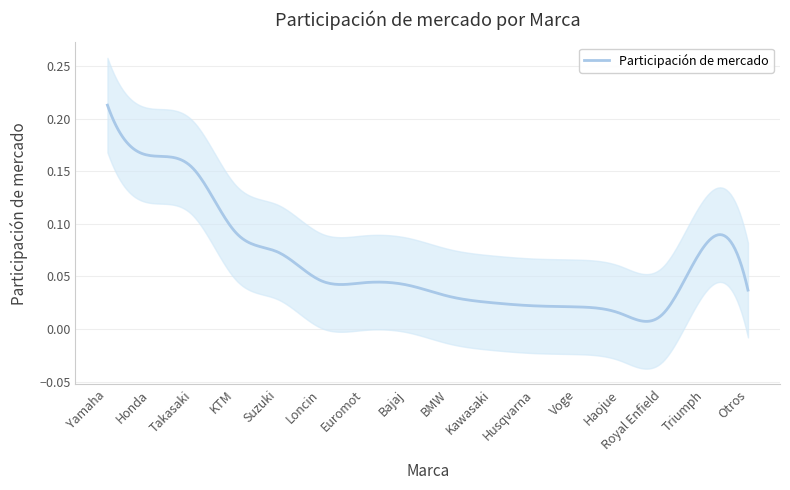

What is the greatest value displayed?

0.2